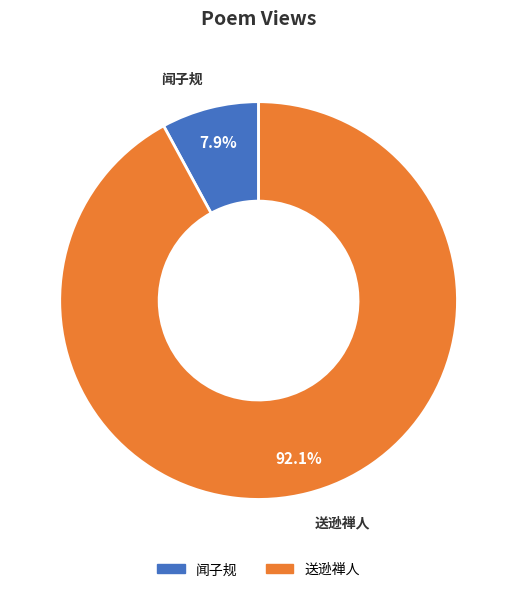

Is there a majority slice in this chart?

Yes